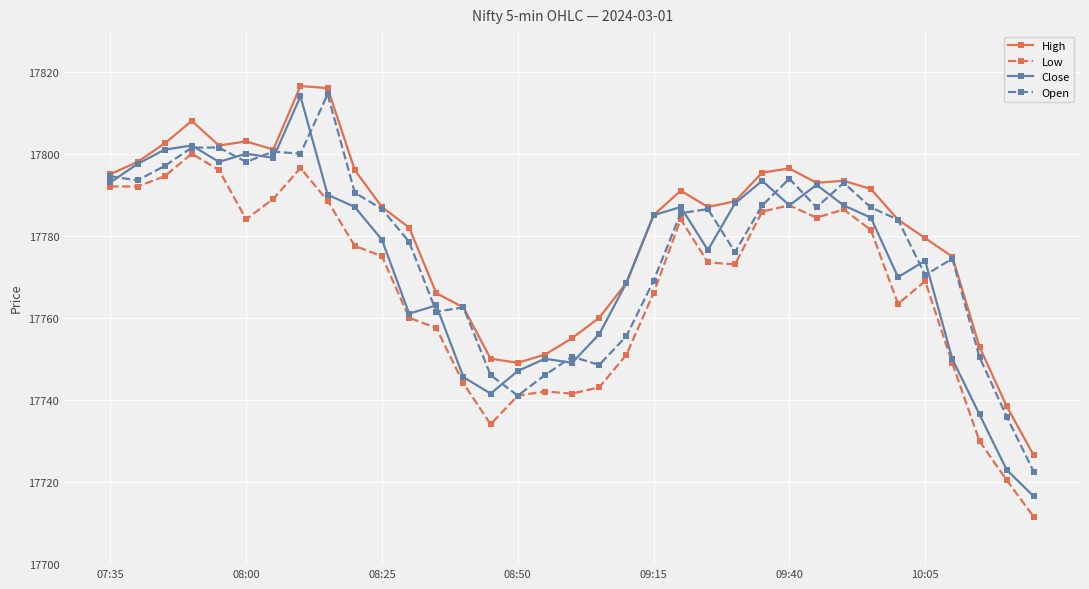

What is the value of the Low point at the 24th from the left?

17773.1